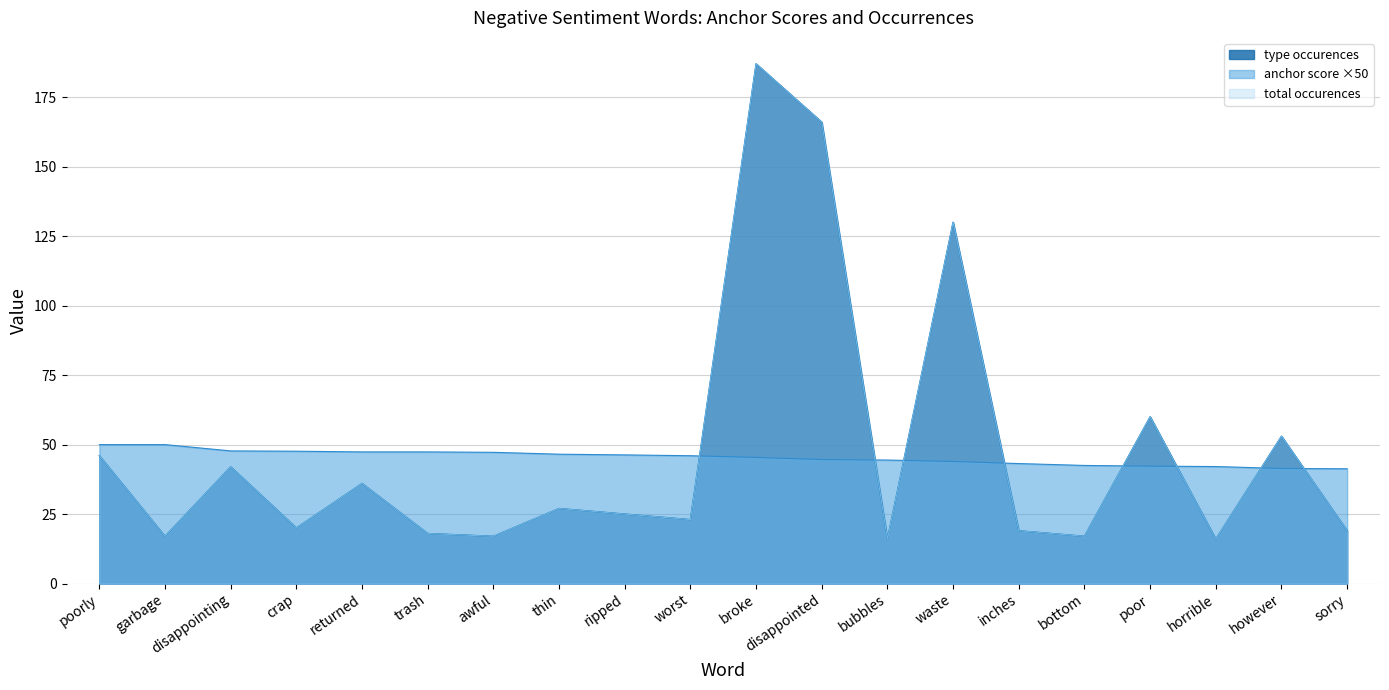

How many values in the anchor score series are below 46?

10